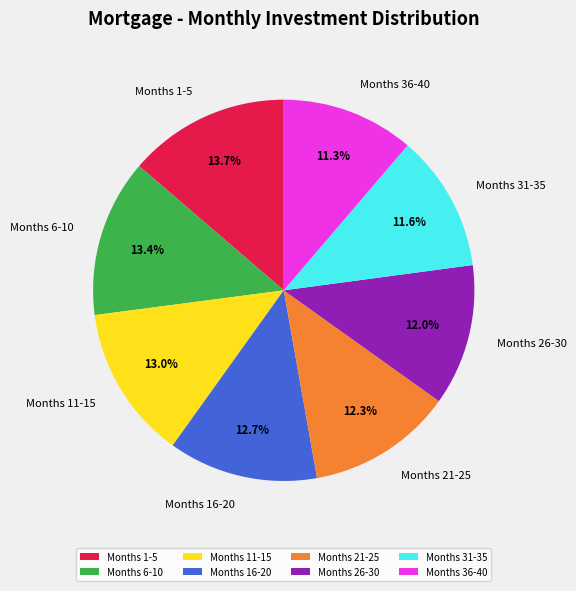

What is the ratio of the value at Months 26-30 to the value at Months 16-20?

0.9